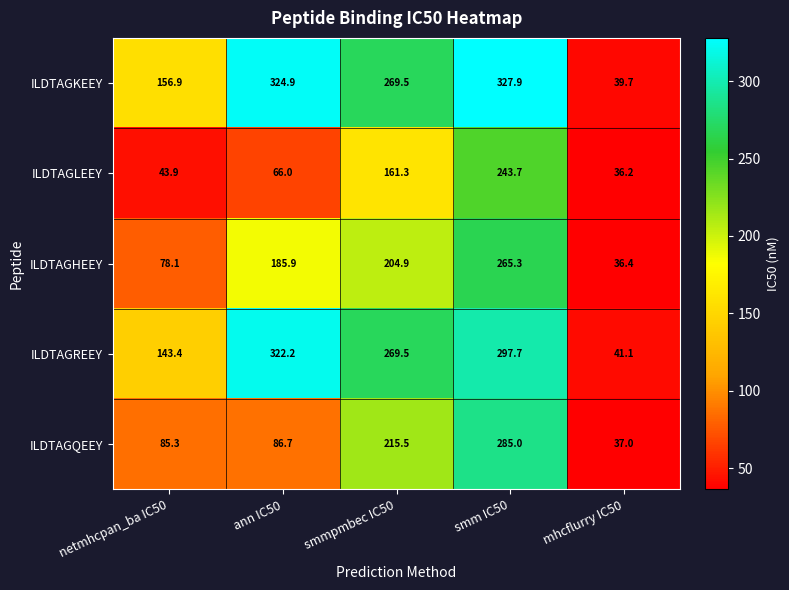

True or false: ILDTAGKEEY has a value of 327.9 at smm IC50.

True